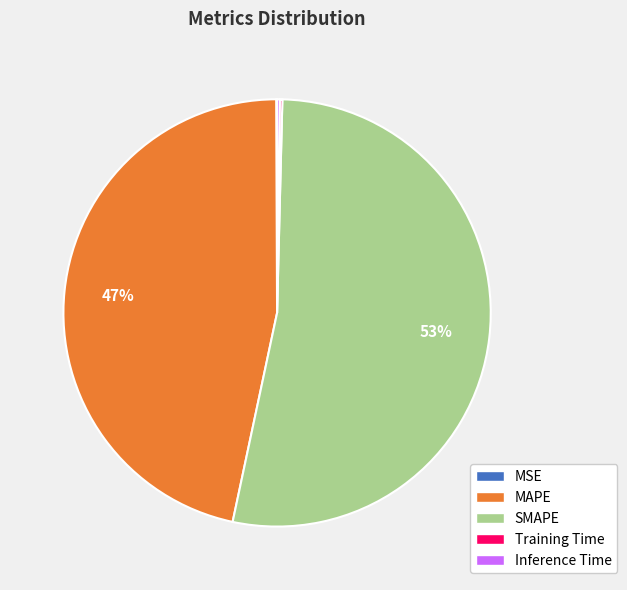

The MAPE slice represents 47% of the pie. True or false?

True